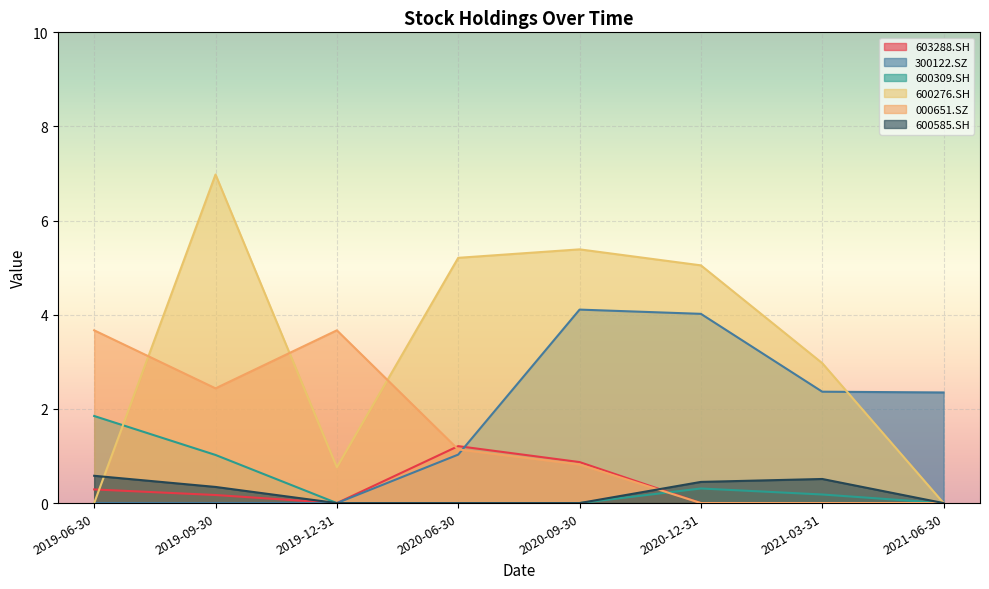

True or false: 600309.SH has more than 1 interior local peaks.

False